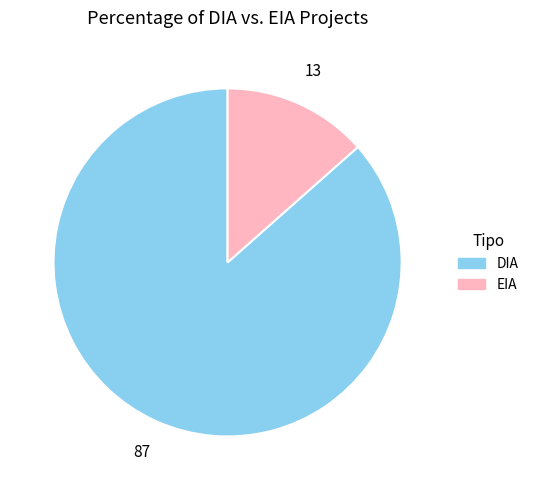

How many segments does this pie chart have?

2